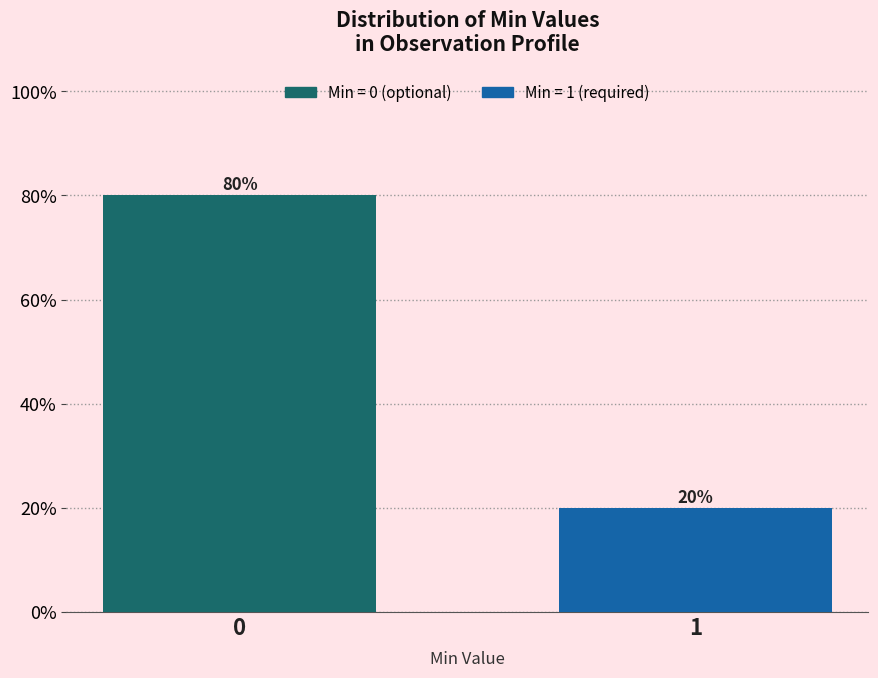

Reading left to right, what are all the values shown in this chart?

80	20